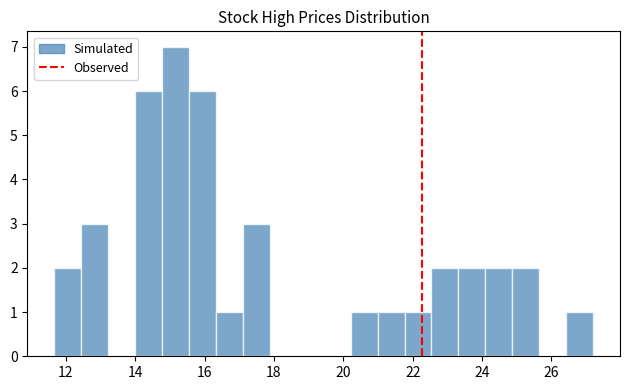

Around what value on the x-axis is the tallest bar? Give the approximate position of its centre, as read against the axis.

15.2